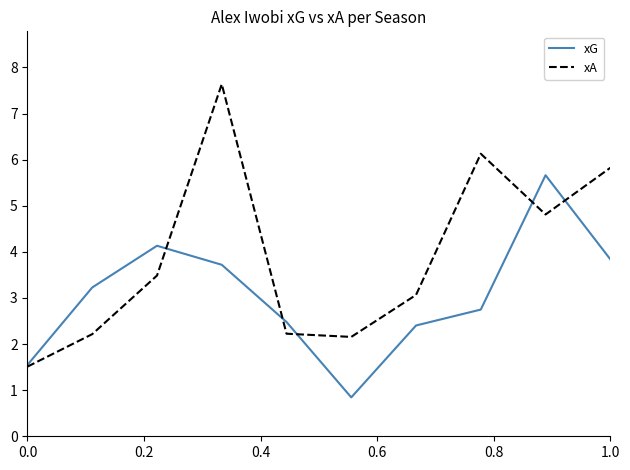

At how many categories does at least one series exceed 5?

4